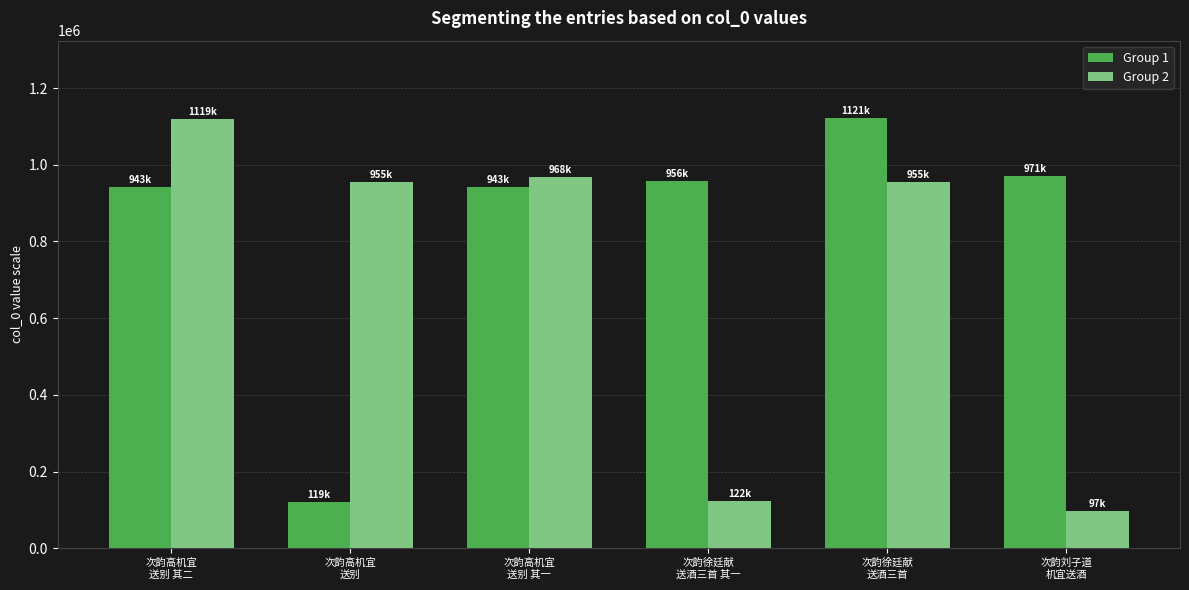

What is the label of the 1st bar from the left?

次韵高机宜
送别 其二